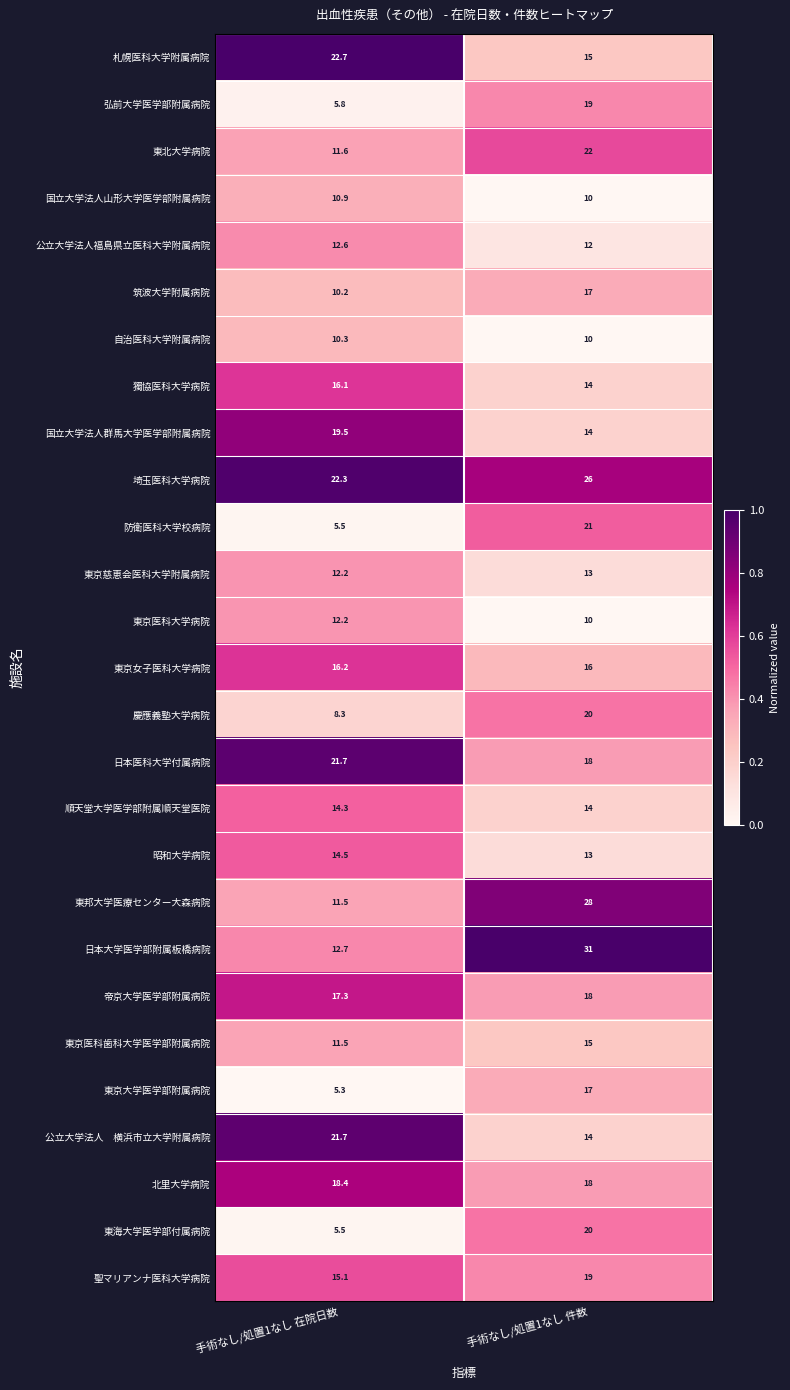

List the labels in order of 慶應義塾大学病院 value, smallest first.

手術なし/処置1なし 在院日数, 手術なし/処置1なし 件数